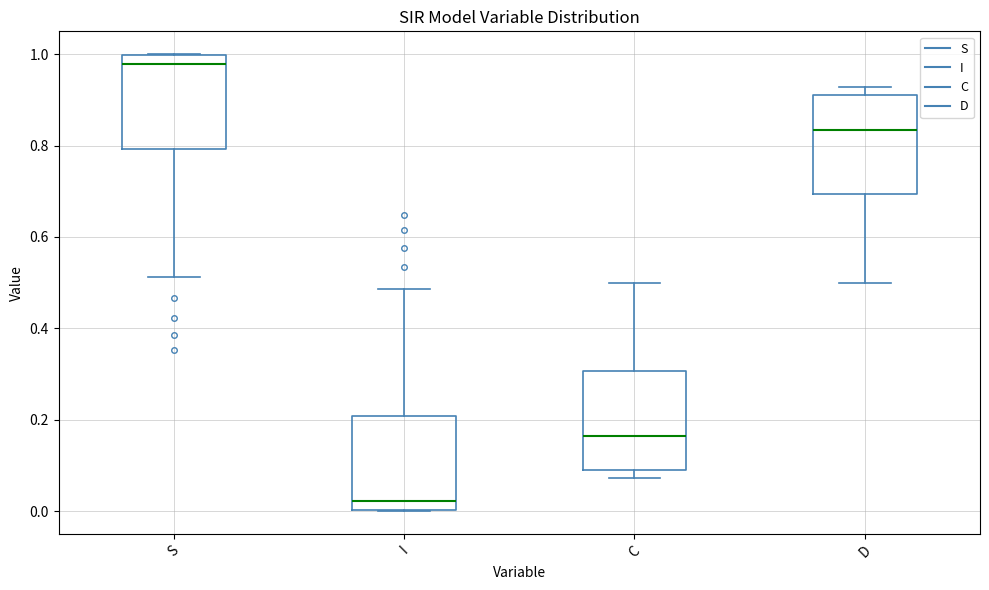

Which box has the highest median line?

S